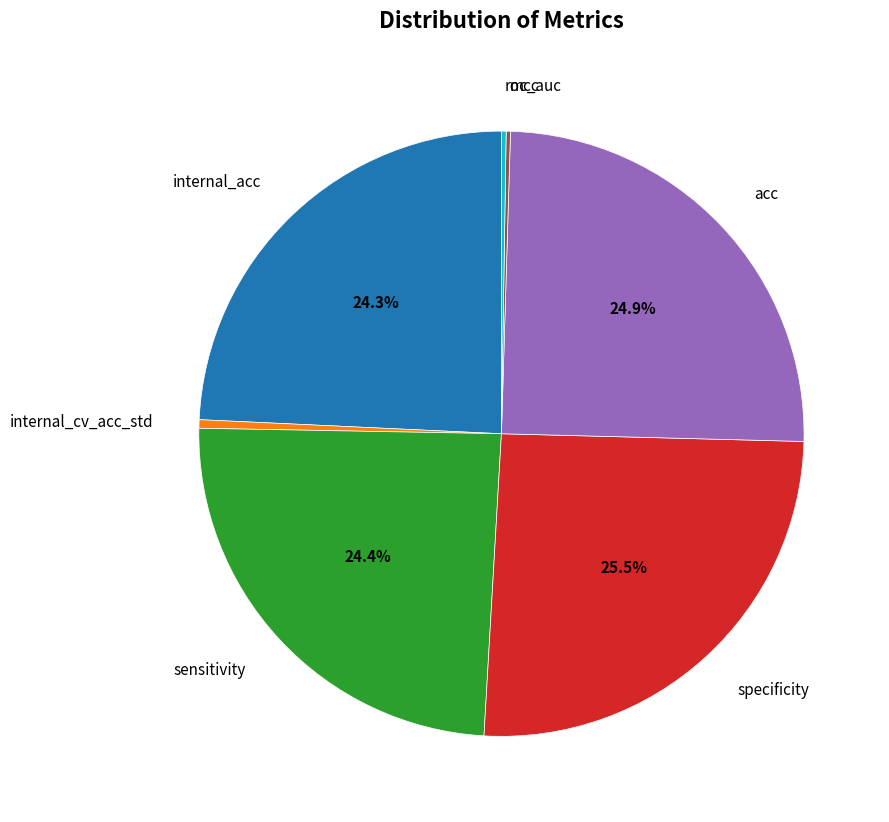

Does any single category account for the majority?

No